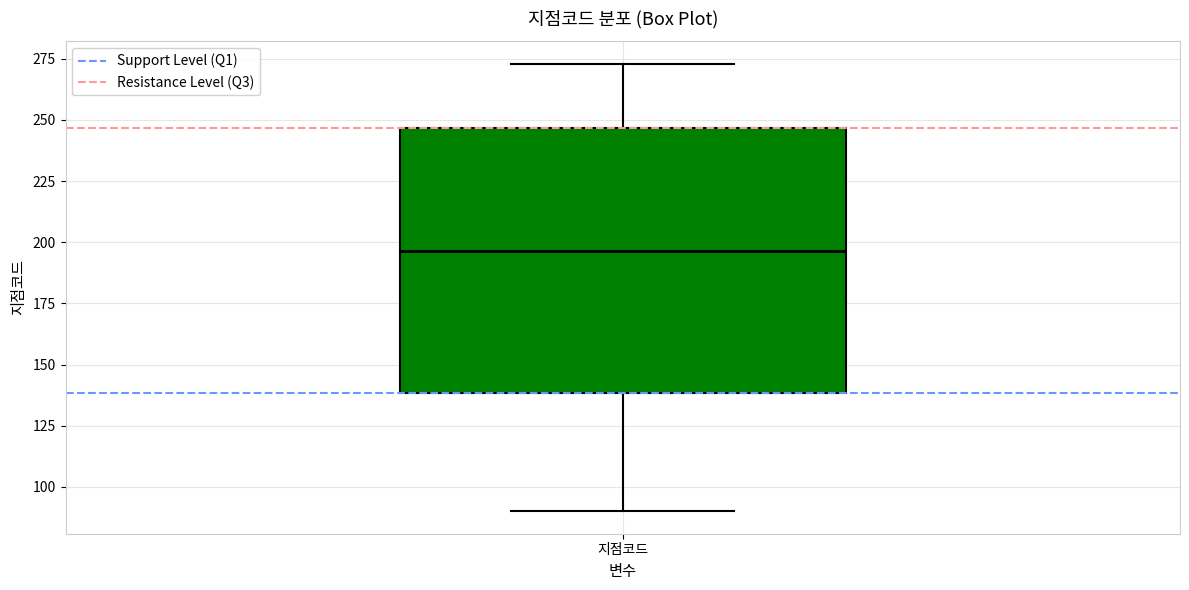

Where does the upper whisker of the box for 지점코드 end on the y-axis? The values are not printed on the chart, so give them approximately, as read against the axis.

275